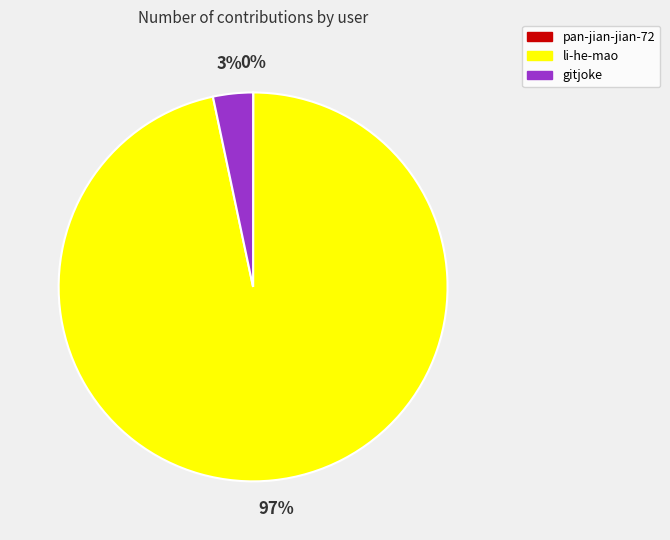

What percentage is the li-he-mao slice, to the nearest percent?

97%